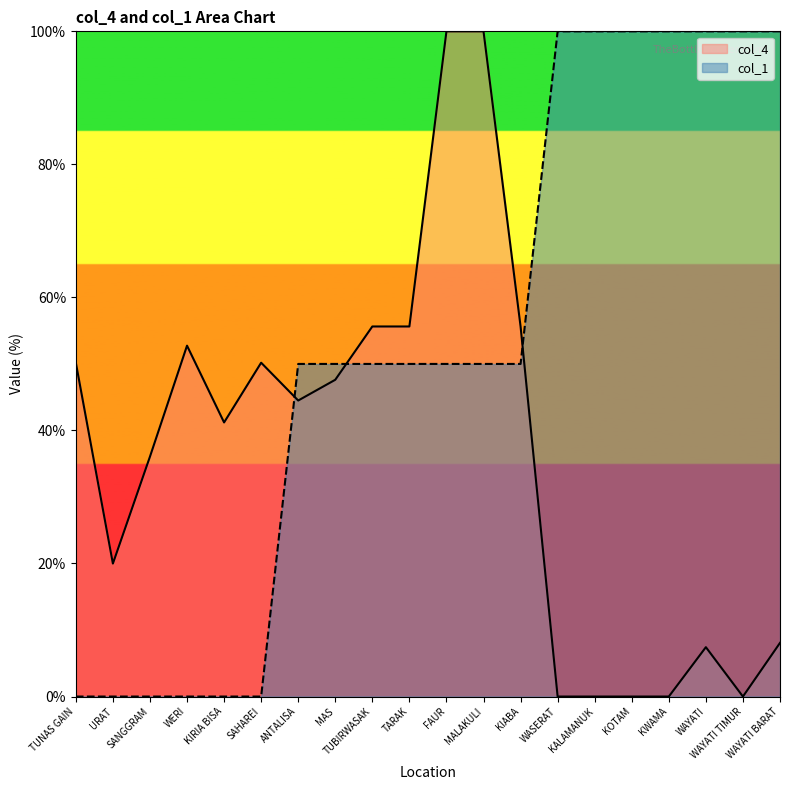

Read the col_1 value at WAYATI TIMUR.

100.0